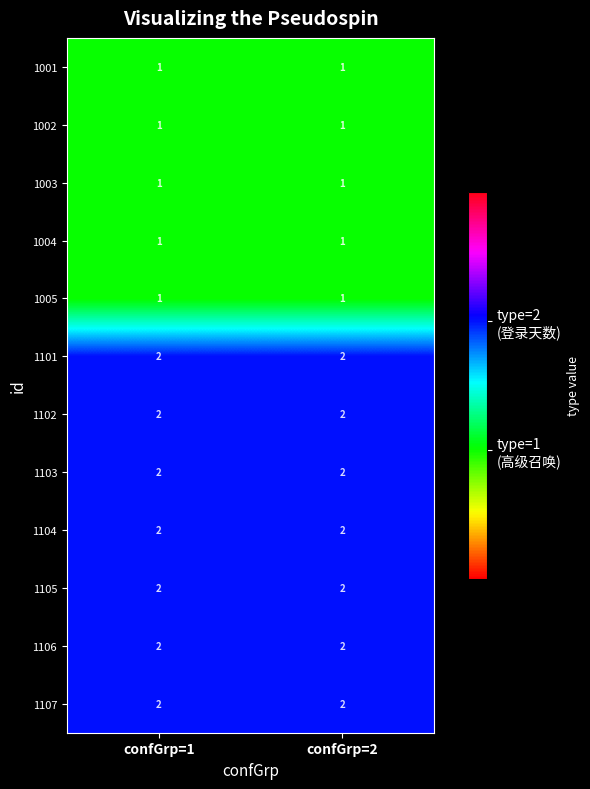

What is the total value across all series at confGrp=1?

19